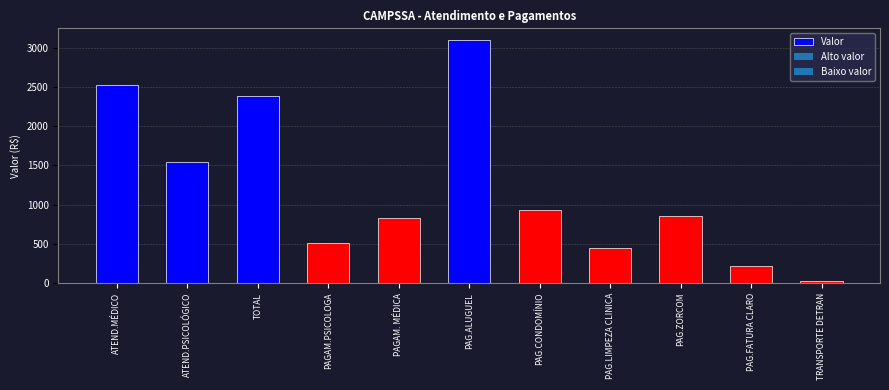

How many bars are there in total?

11